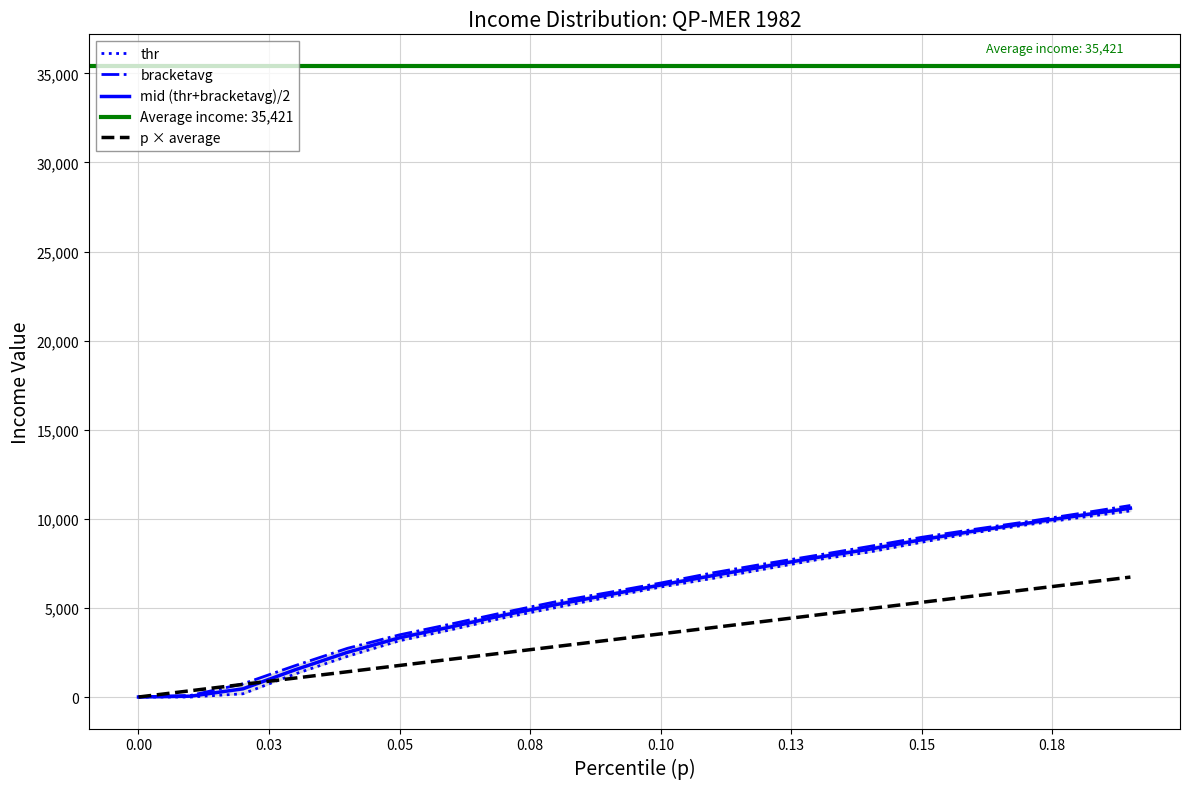

At how many categories does at least one series exceed 10020?

2